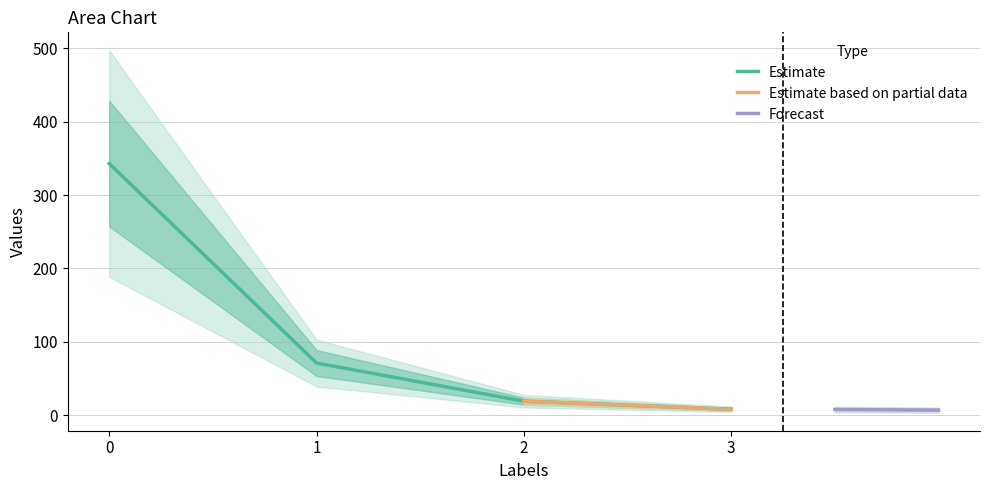

What is the value of the 4th point from the left?

8